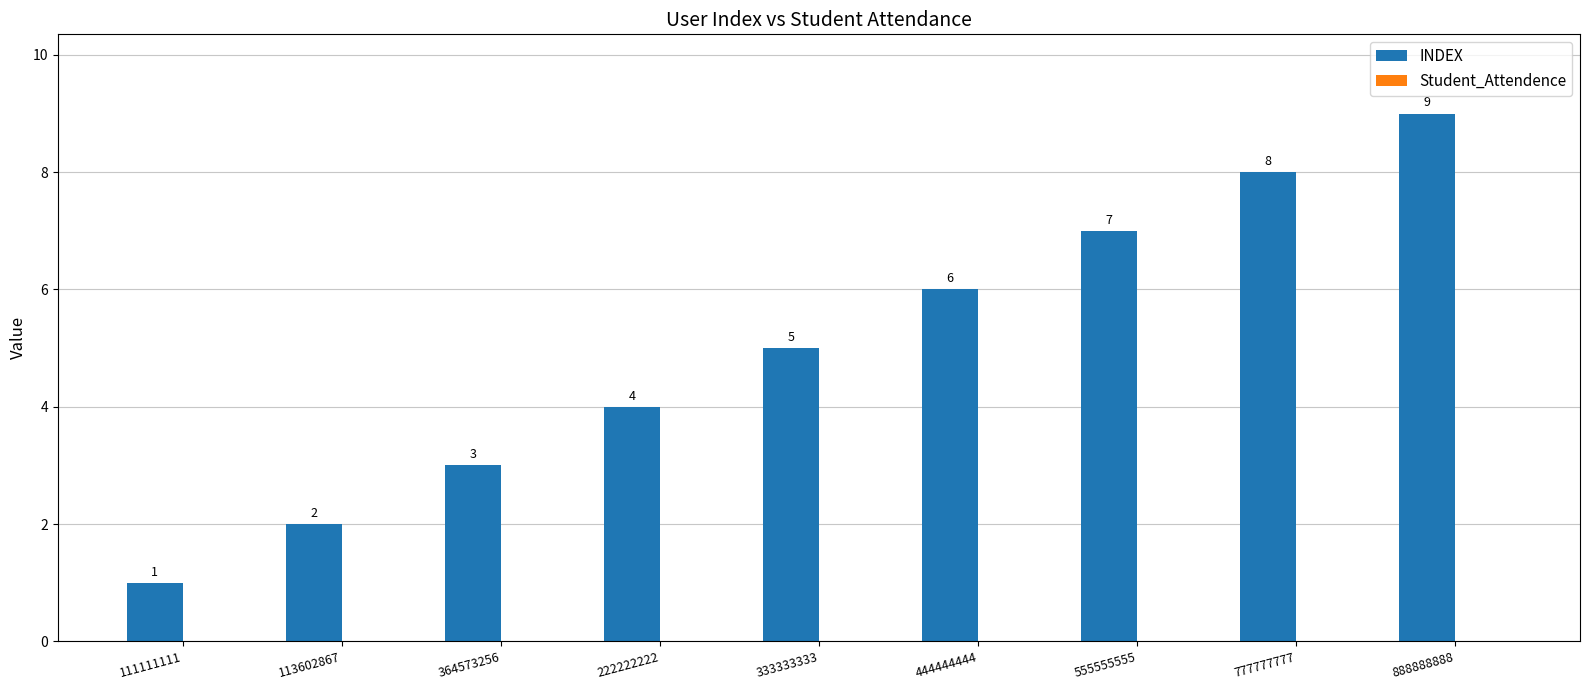

Rank the categories by value from highest to lowest.

888888888, 777777777, 555555555, 444444444, 333333333, 222222222, 364573256, 113602867, 111111111